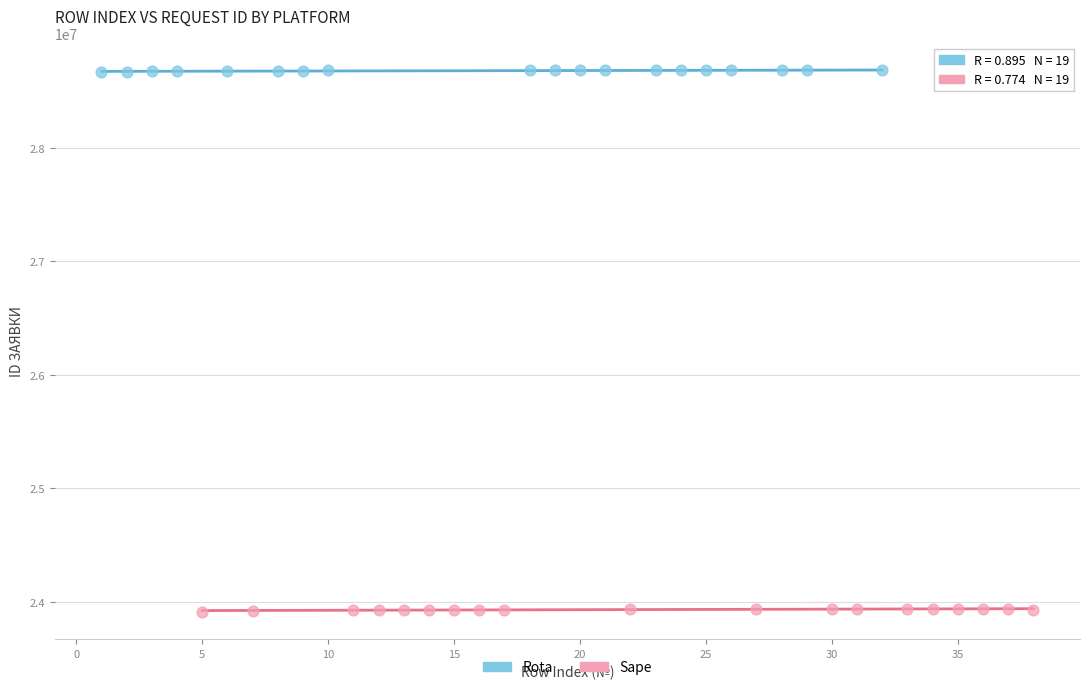

Which series reaches the maximum Y coordinate?

Rota